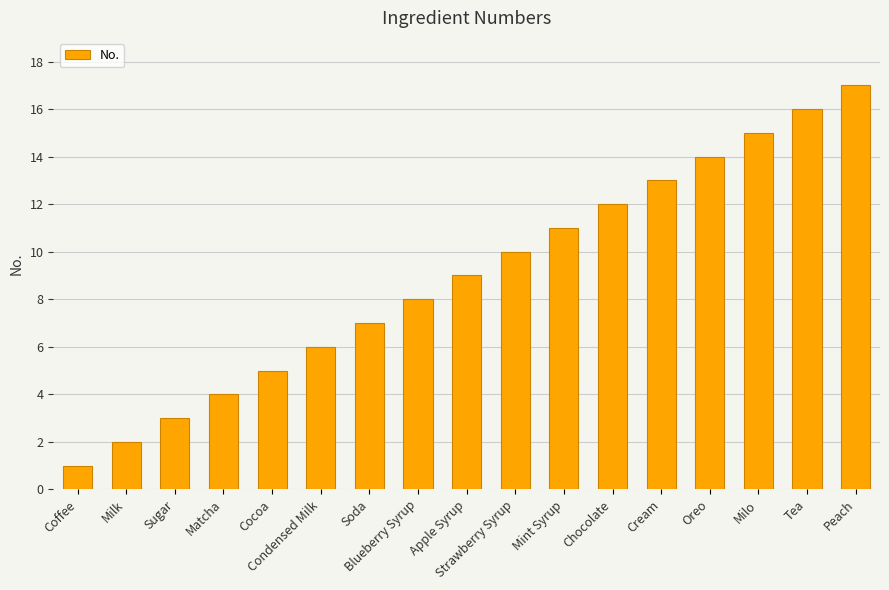

List the labels in order of value, smallest first.

Coffee, Milk, Sugar, Matcha, Cocoa, Condensed Milk, Soda, Blueberry Syrup, Apple Syrup, Strawberry Syrup, Mint Syrup, Chocolate, Cream, Oreo, Milo, Tea, Peach